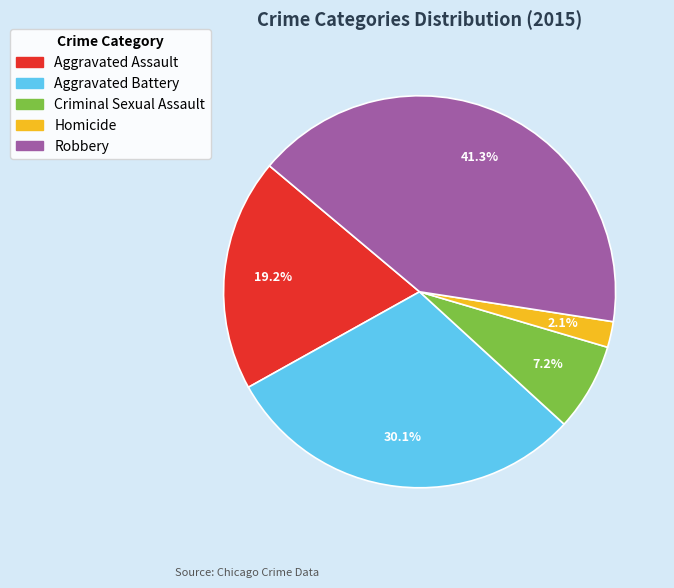

Is Robbery the majority of the pie?

No